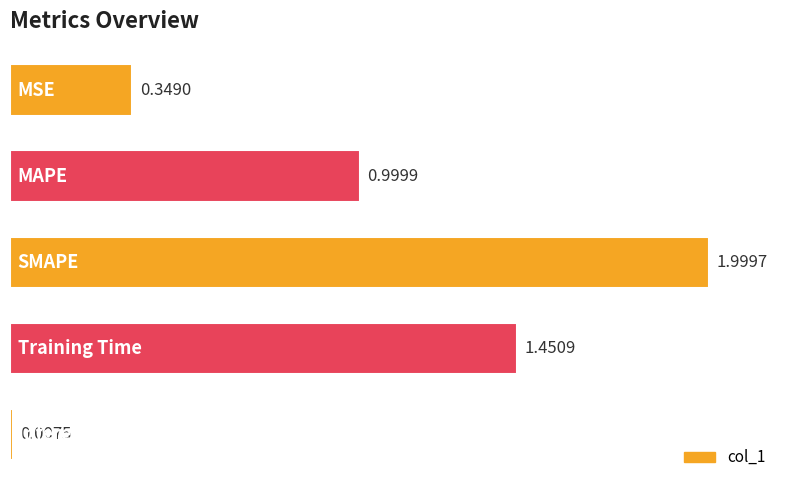

What is the average value?

1.0